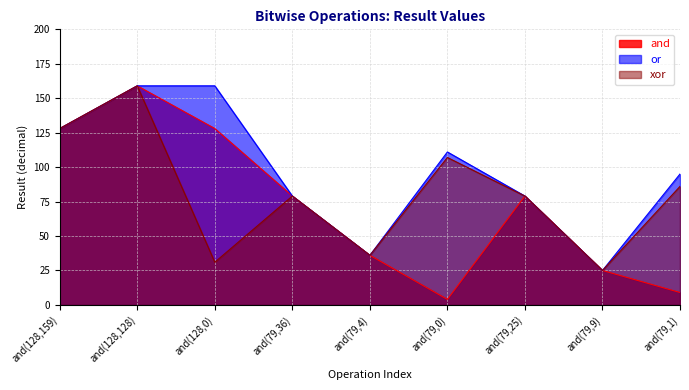

What is the difference between the second highest and second lowest values in the or series?

123